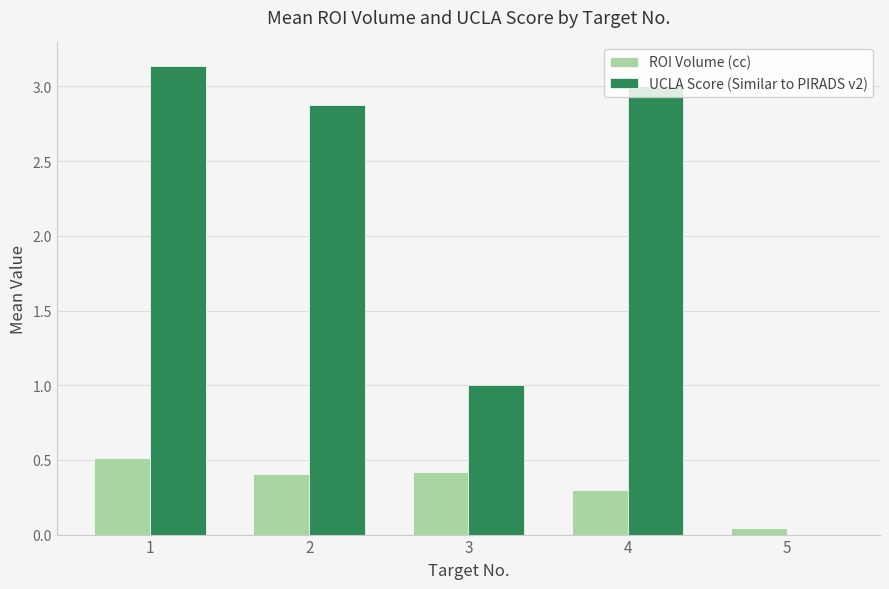

What is the sum of the ROI Volume (cc) values at 3 and 1?

0.9